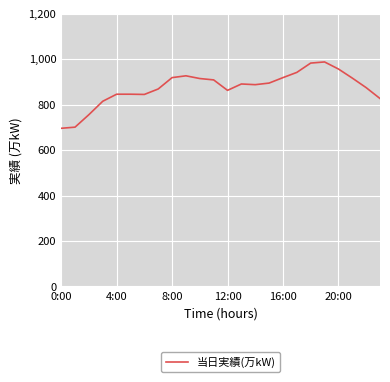

What is the difference between the maximum and minimum values?

292